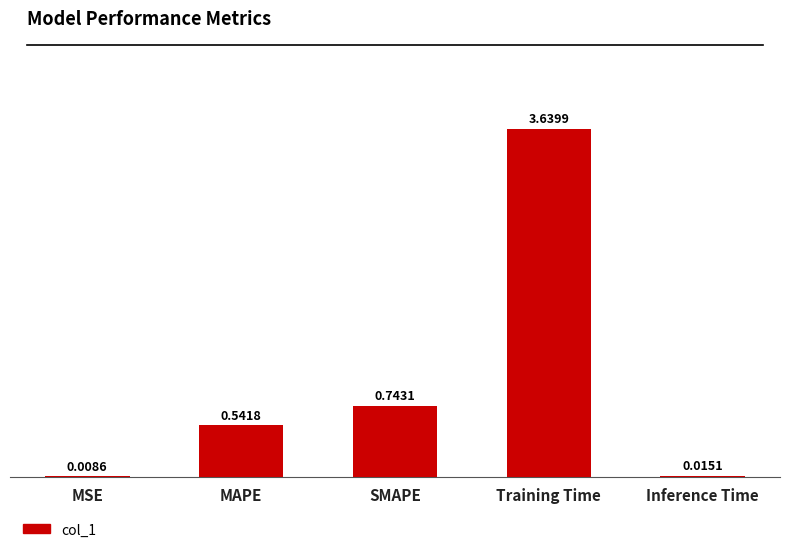

Which label corresponds to the largest value in the chart?

Training Time